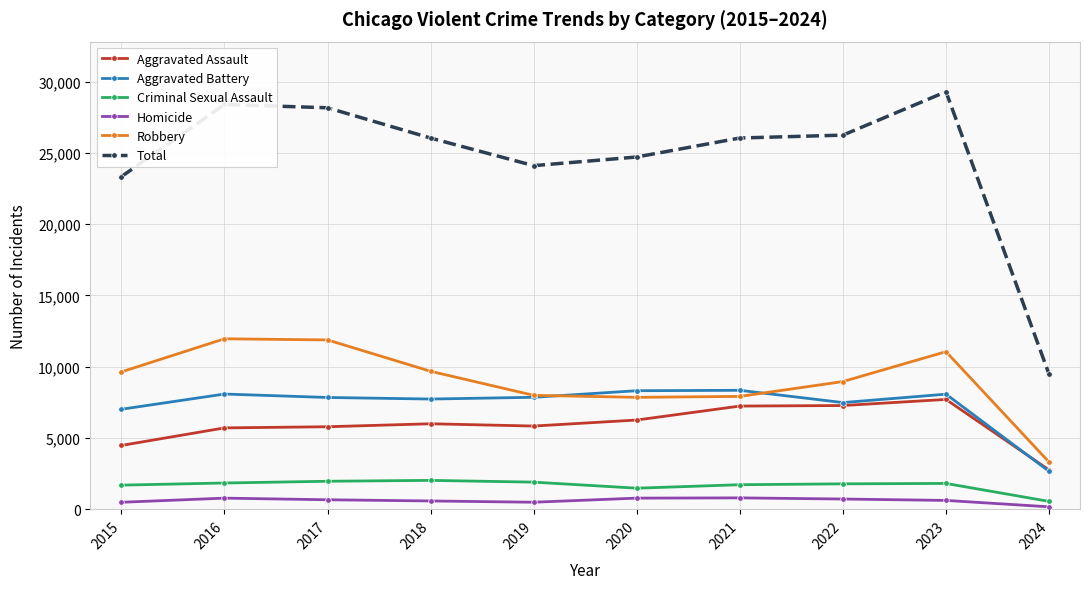

Which category has the lowest value in the Criminal Sexual Assault series?

2024